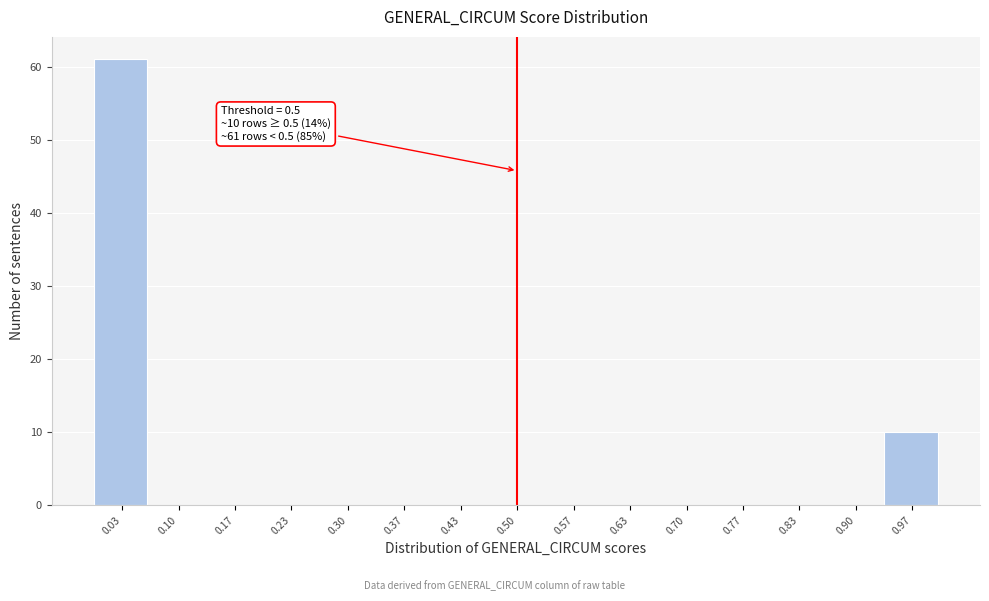

Over which range of the x-axis is the bar tallest?

0.00 to 0.07